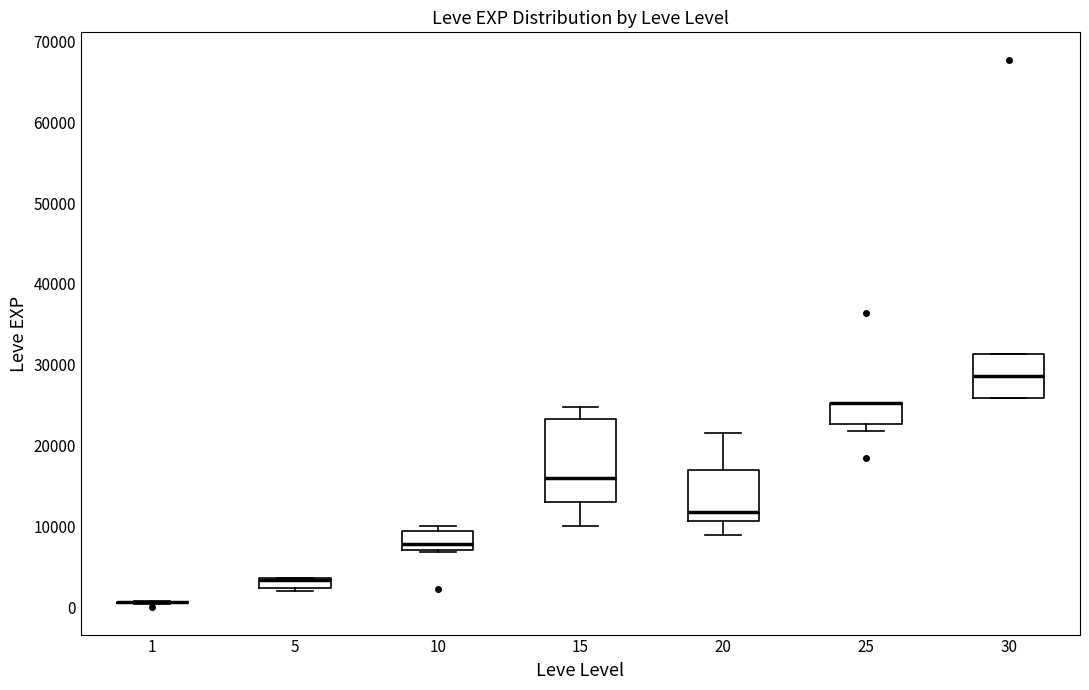

Which box is the tallest, from its lower edge to its upper edge?

15